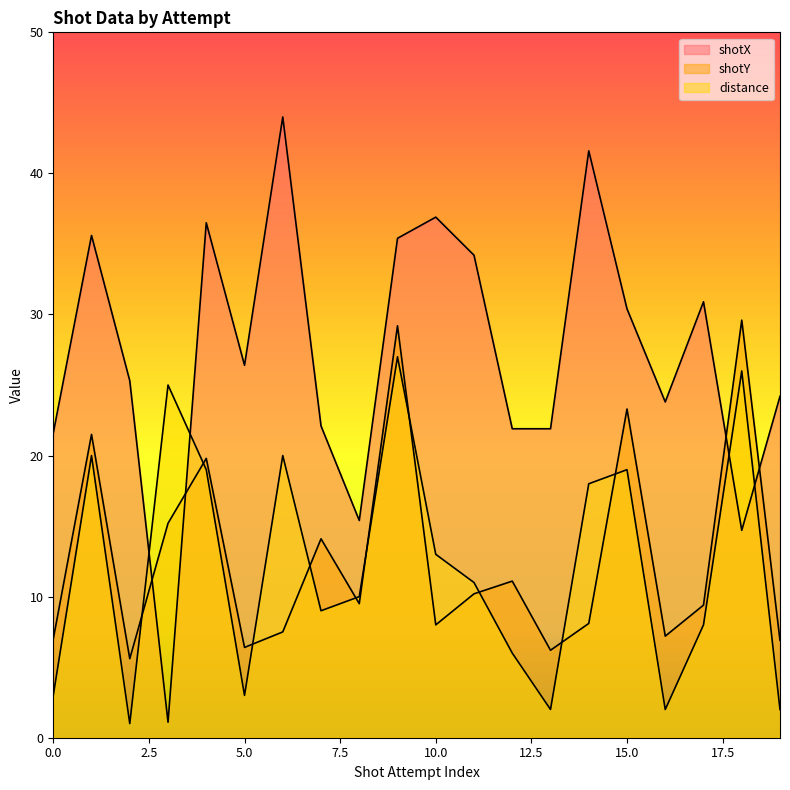

What is the value of the distance point at the 20th from the left?

2.0